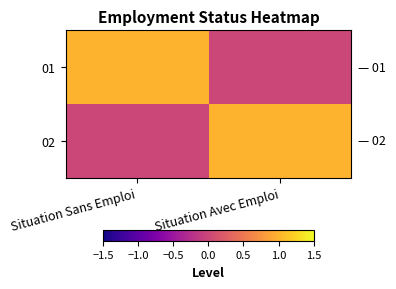

Between Situation Sans Emploi and Situation Avec Emploi, which series saw the biggest shift?

01